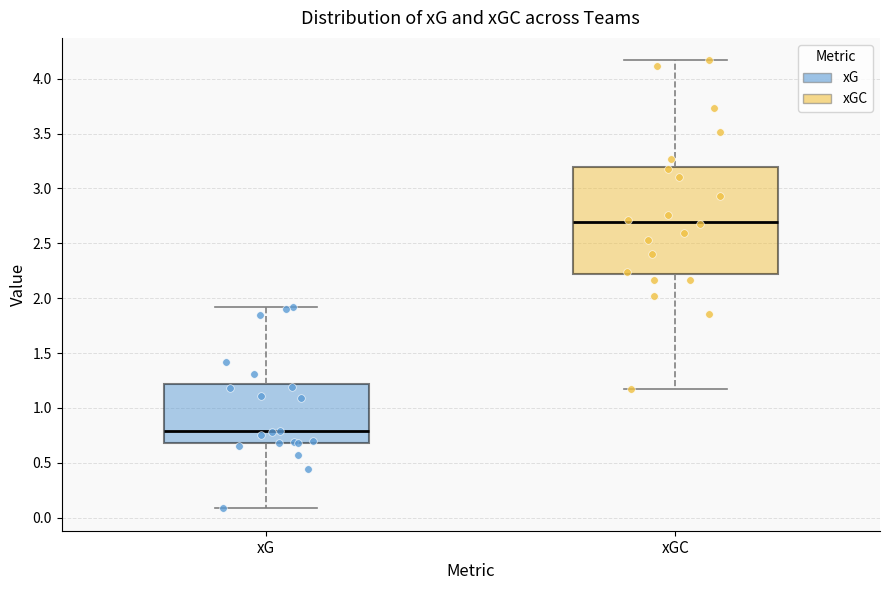

Reading left to right, transcribe this box plot: for each box, give where its median line is, the range the box spans, and where its two whiskers end, as read against the y-axis. The values are not printed on the chart, so give them approximately, as read against the axis.

xG: median 0.80, box 0.70 to 1.20, whiskers 0.10 to 1.90
xGC: median 2.70, box 2.20 to 3.20, whiskers 1.15 to 4.15